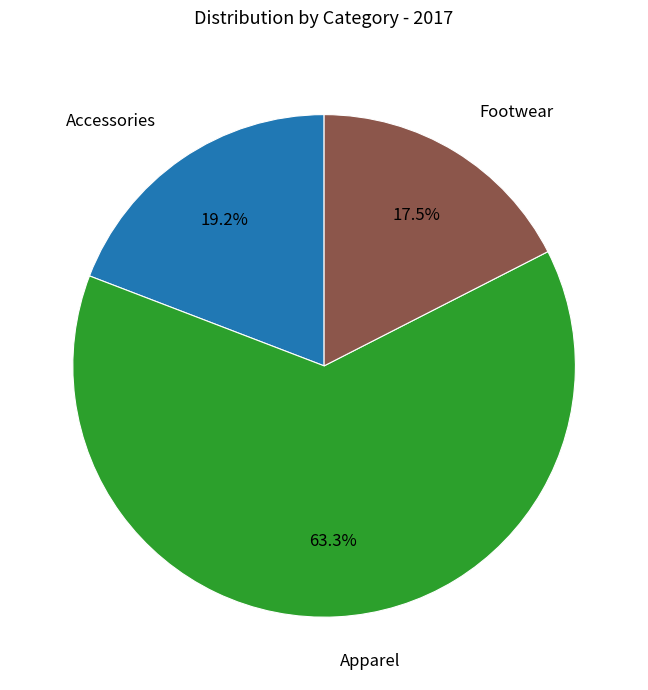

Is there any slice that represents more than half of the pie?

Yes